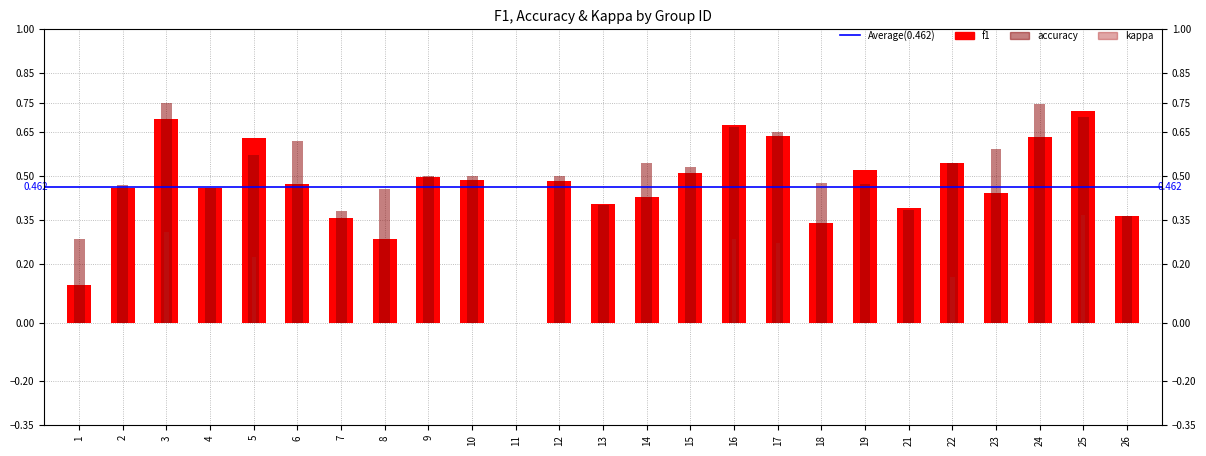

Which category has the lowest value in the f1 series?

11